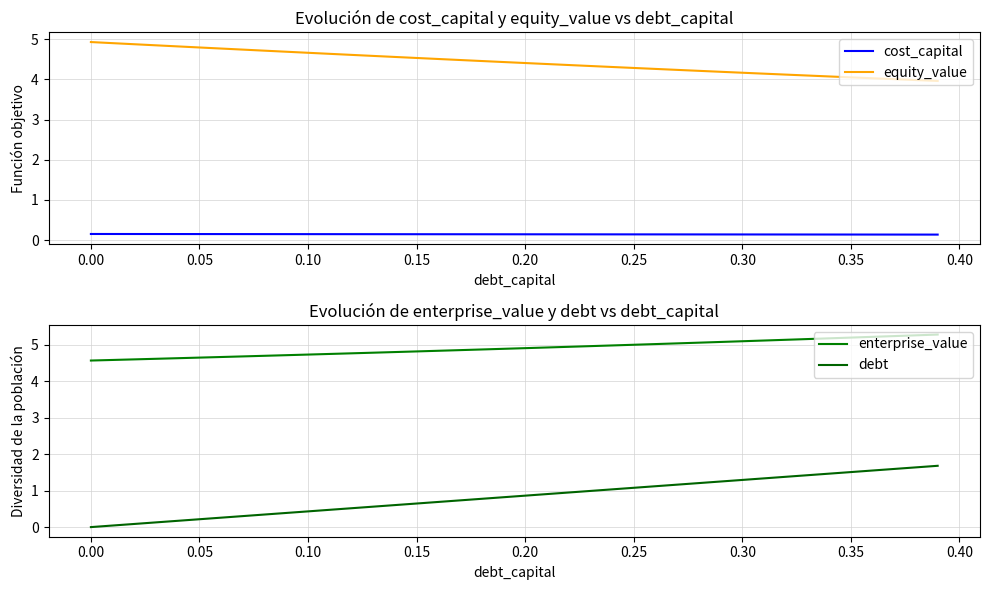

True or false: debt and cost_capital intersect in this chart.

True